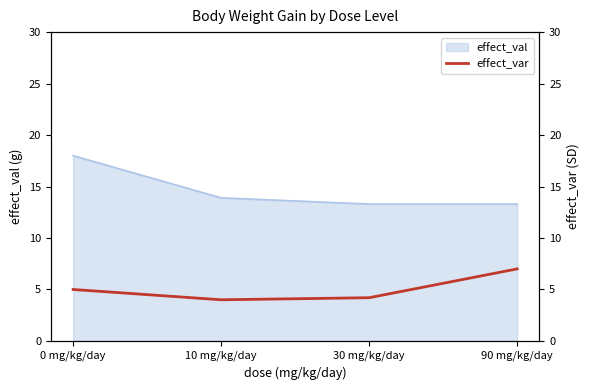

True or false: effect_val has a value of 23.6 at 10 mg/kg/day.

False